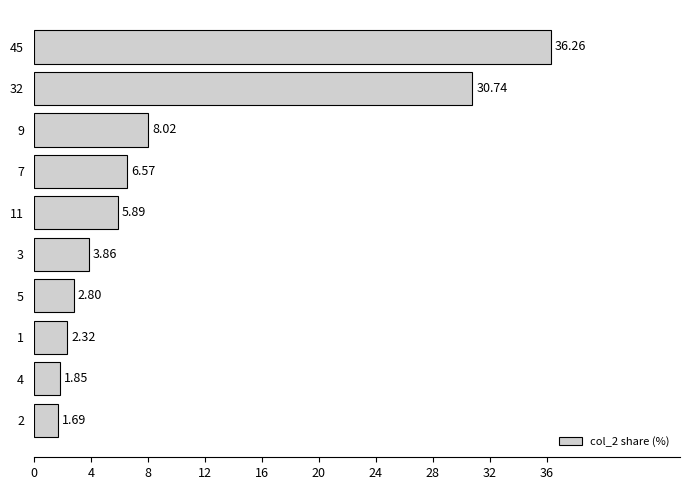

How many values are below 5?

5